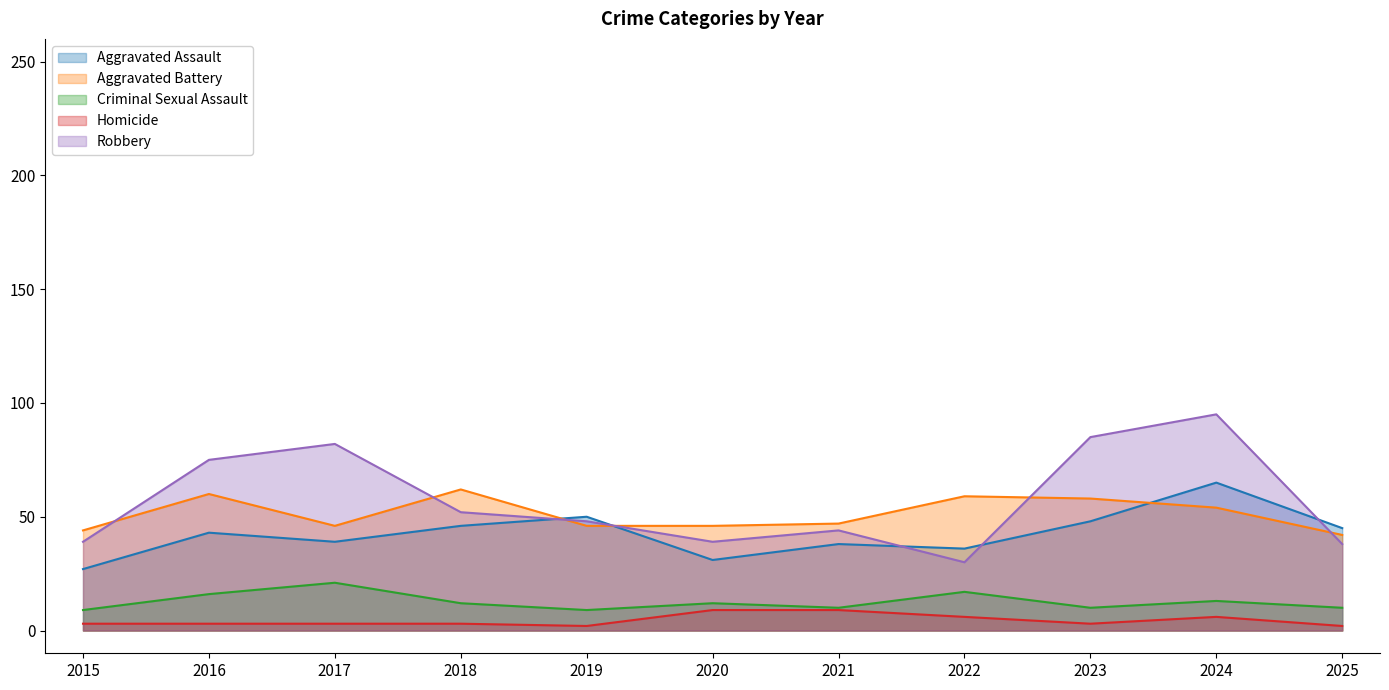

What is the minimum value shown in the chart?

2